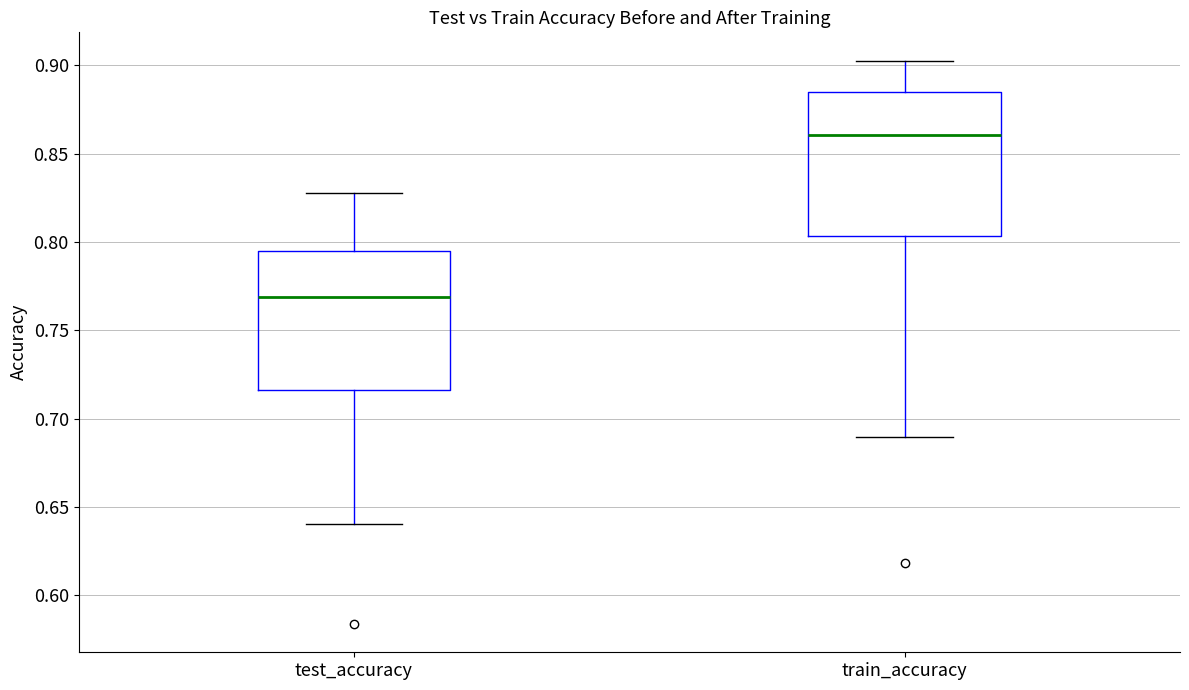

Where does the lower whisker of the box for test_accuracy end on the y-axis? The values are not printed on the chart, so give them approximately, as read against the axis.

0.640